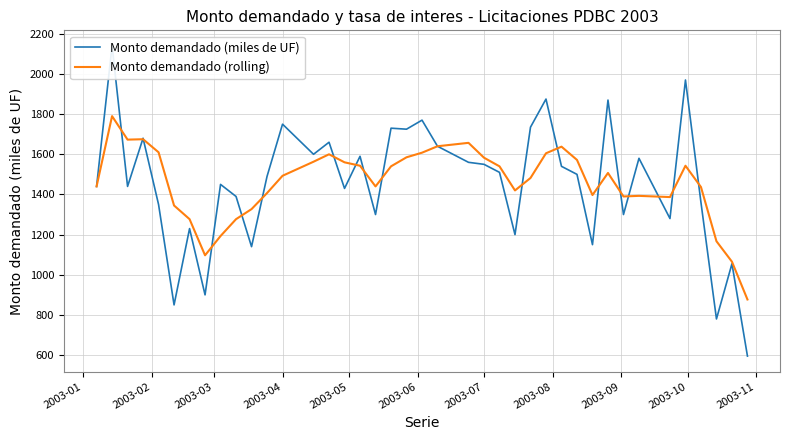

Is this an area chart (filled region under the line)?

No